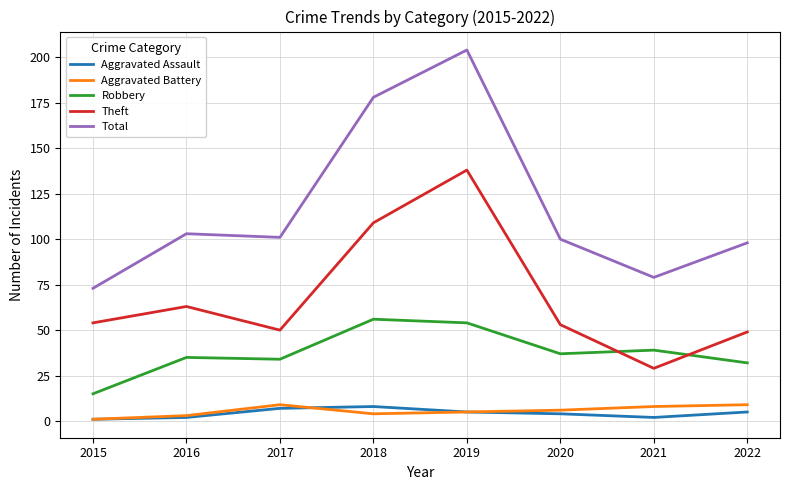

Is this an area chart (filled region under the line)?

No